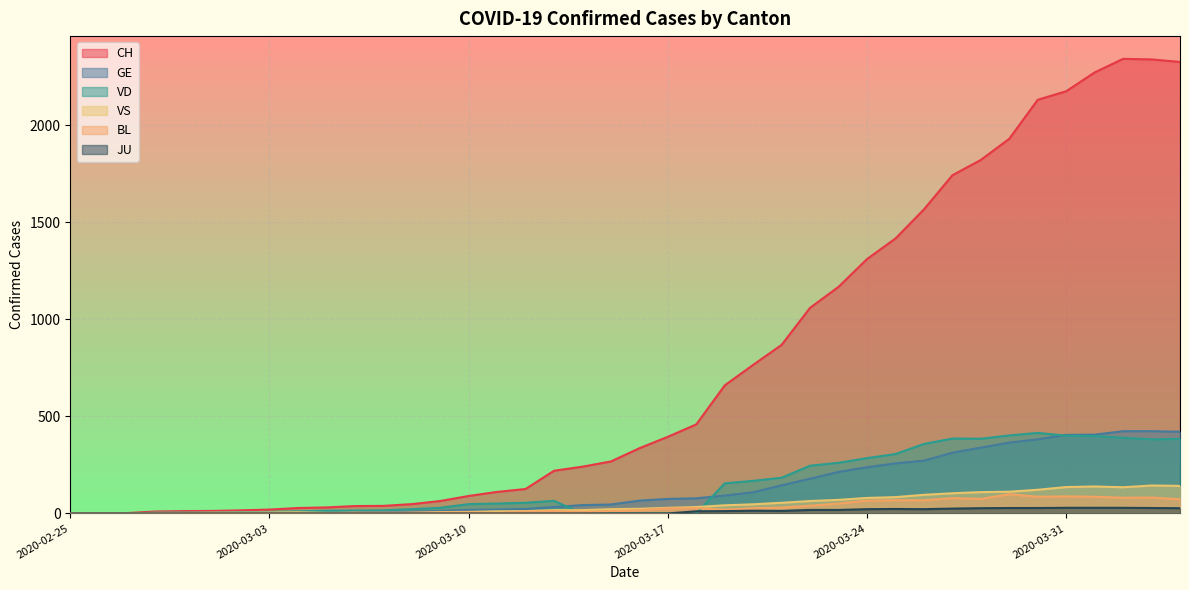

True or false: BL and CH cross at least once.

False